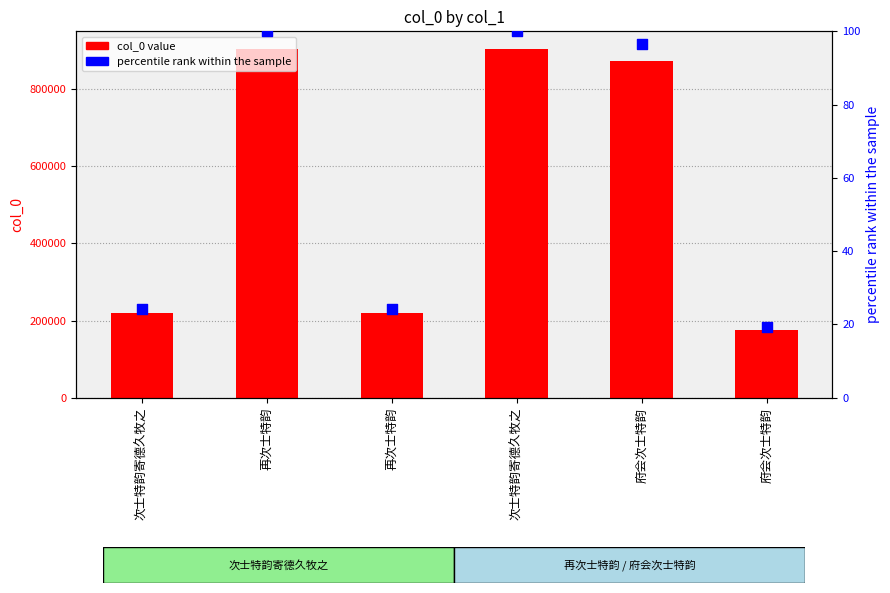

Is the value of percentile rank at 府会次士特韵 greater than the value of col_0 value at 府会次士特韵?

No